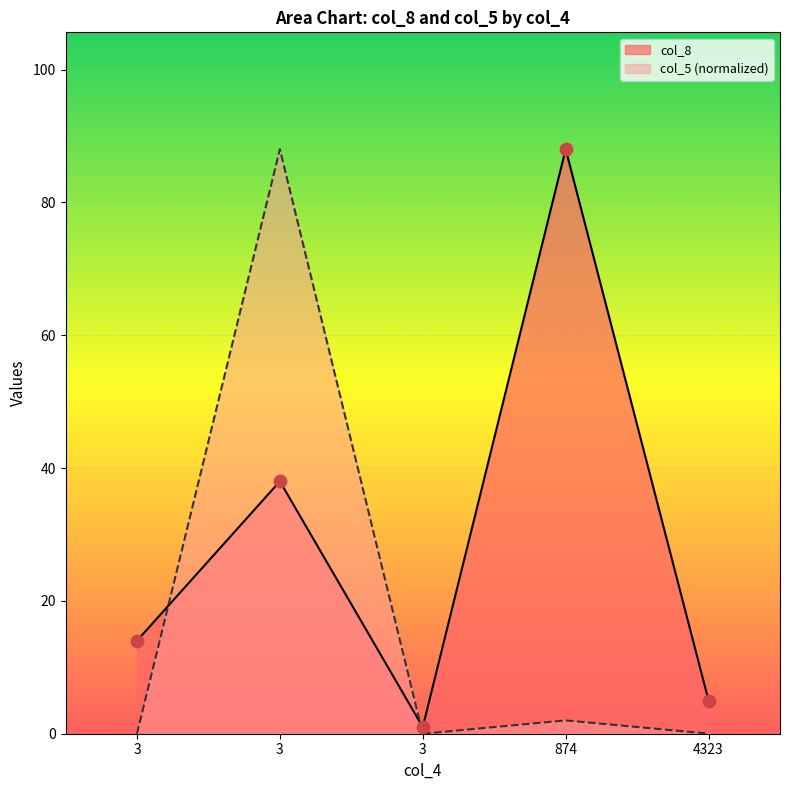

Which series reaches the maximum Y coordinate?

col_8